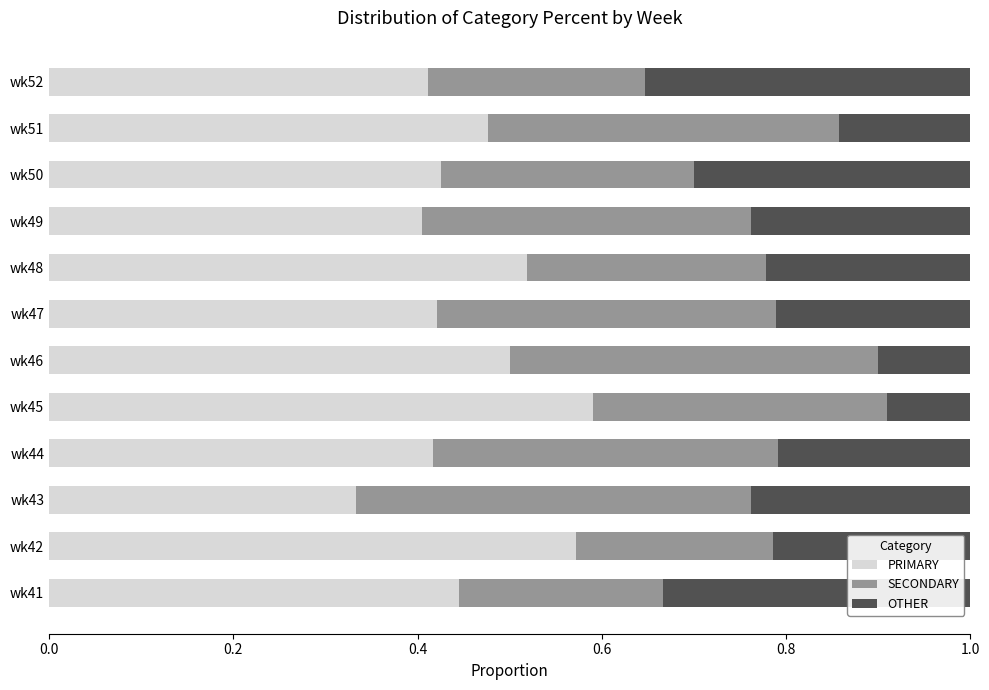

How many series are shown in this chart?

3